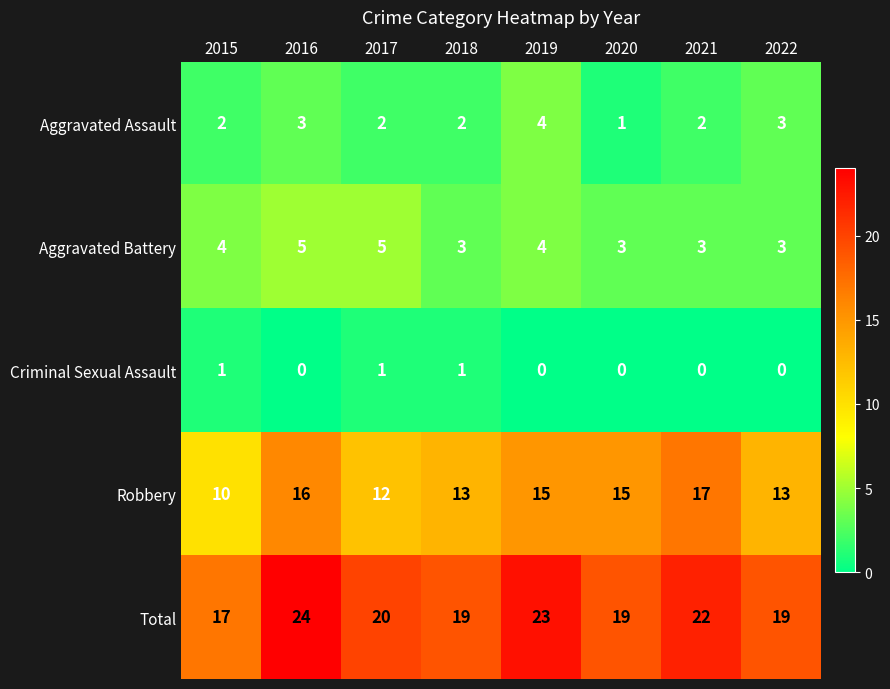

How many Aggravated Battery values are between 3 and 5?

8